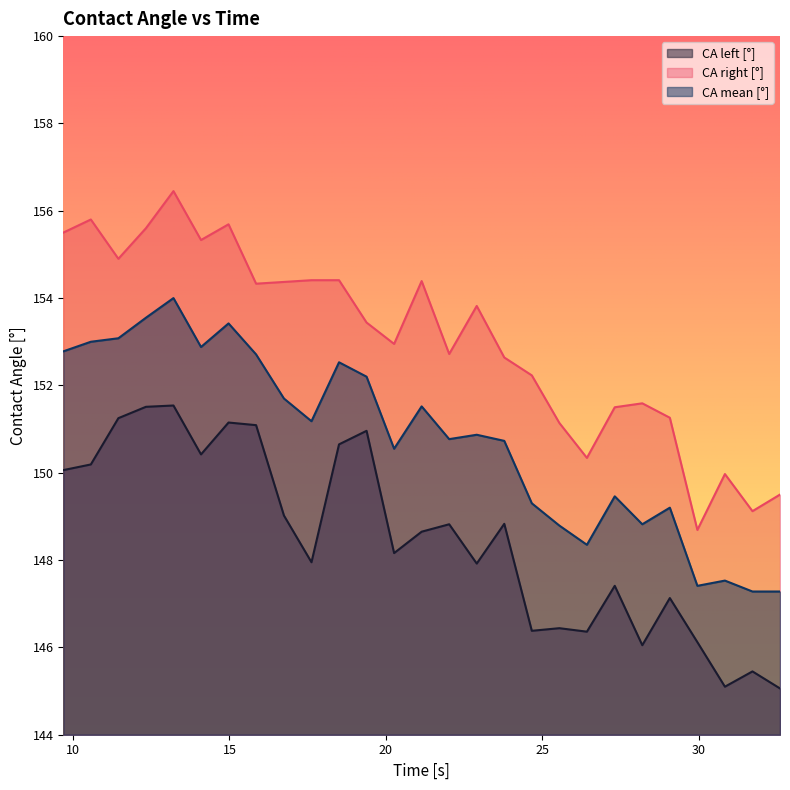

Which series has the largest range (max minus min)?

CA right [°]